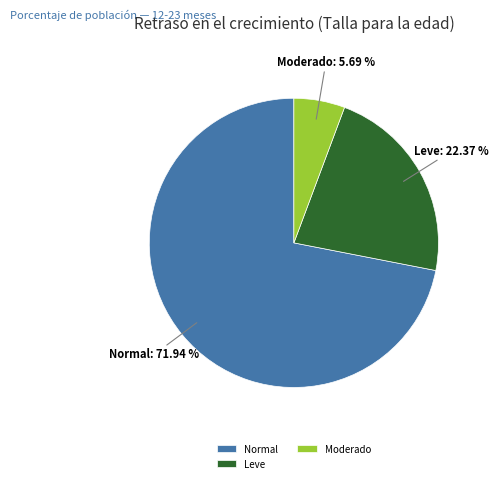

Between Moderado and Normal, which is larger?

Normal